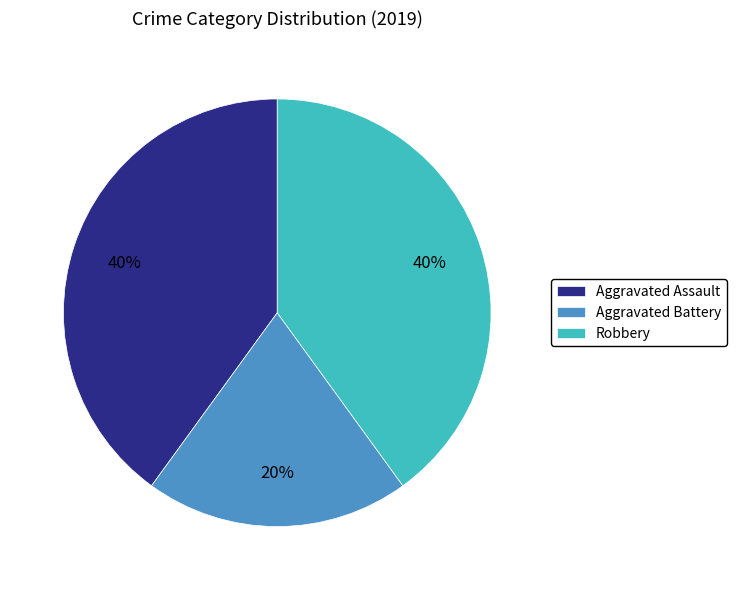

What percentage is the Aggravated Battery slice, to the nearest percent?

20%